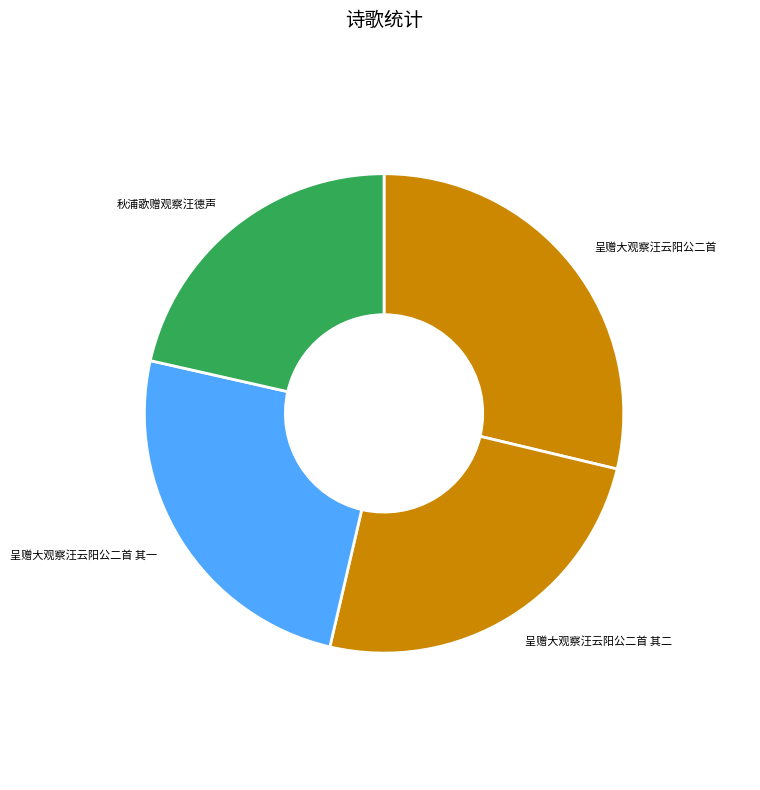

The 秋浦歌赠观察汪德声 slice represents 21% of the pie. True or false?

True